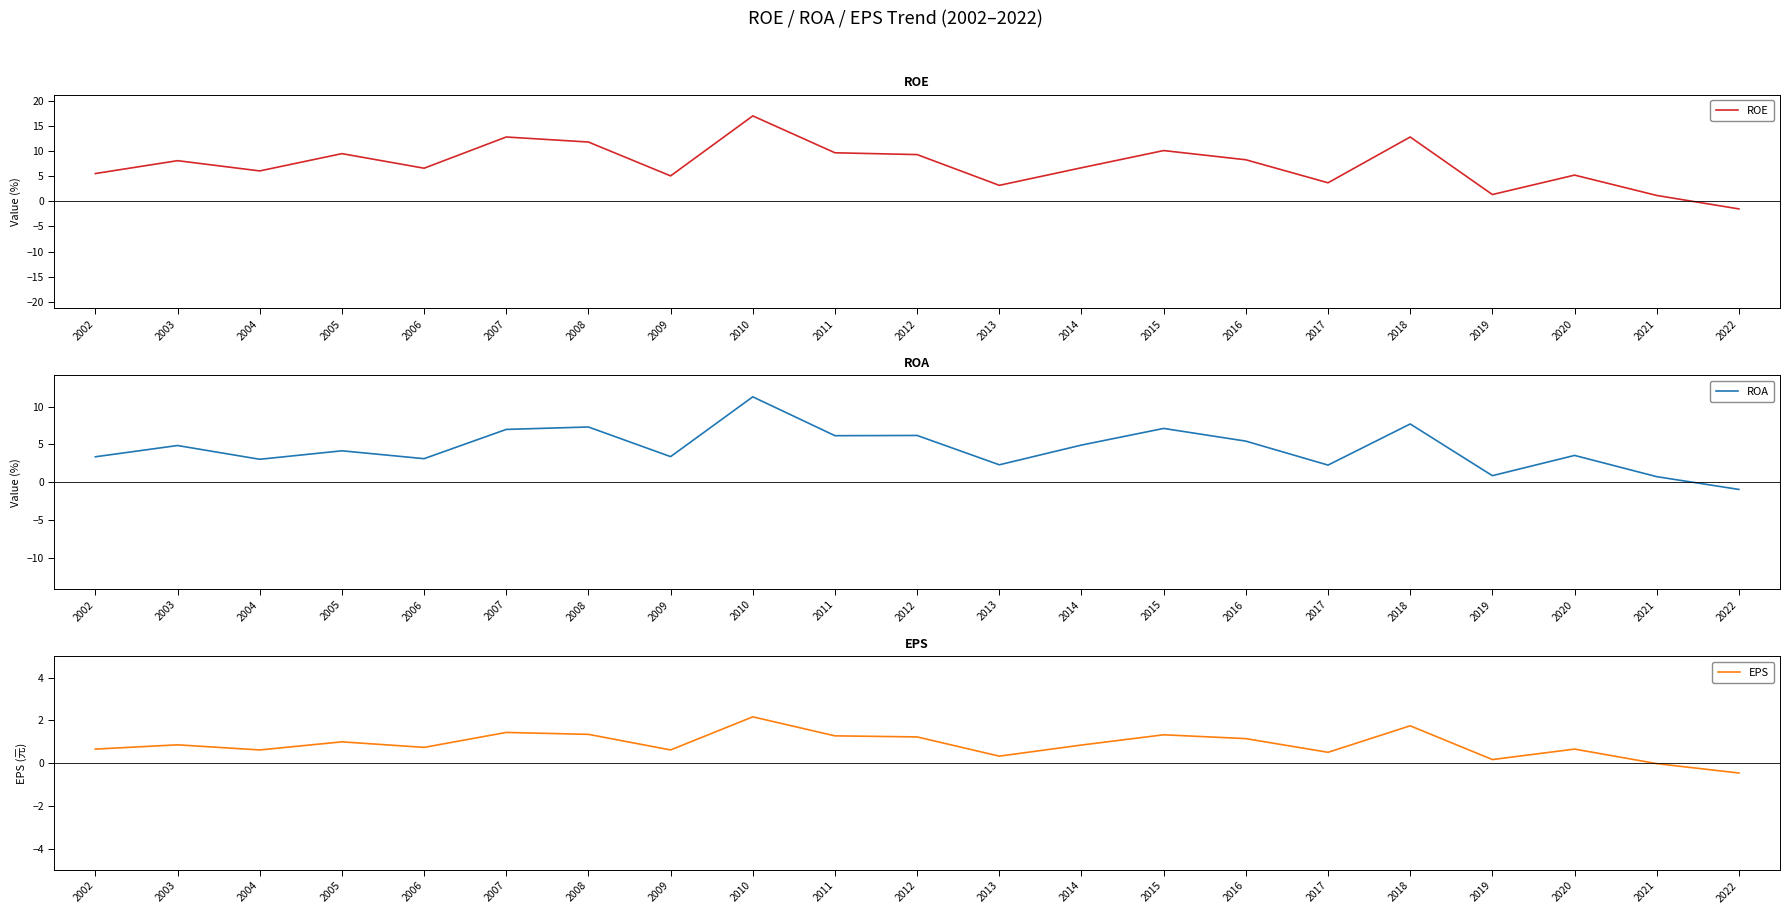

Rank the series at 2020 from lowest to highest value.

EPS, ROA, ROE